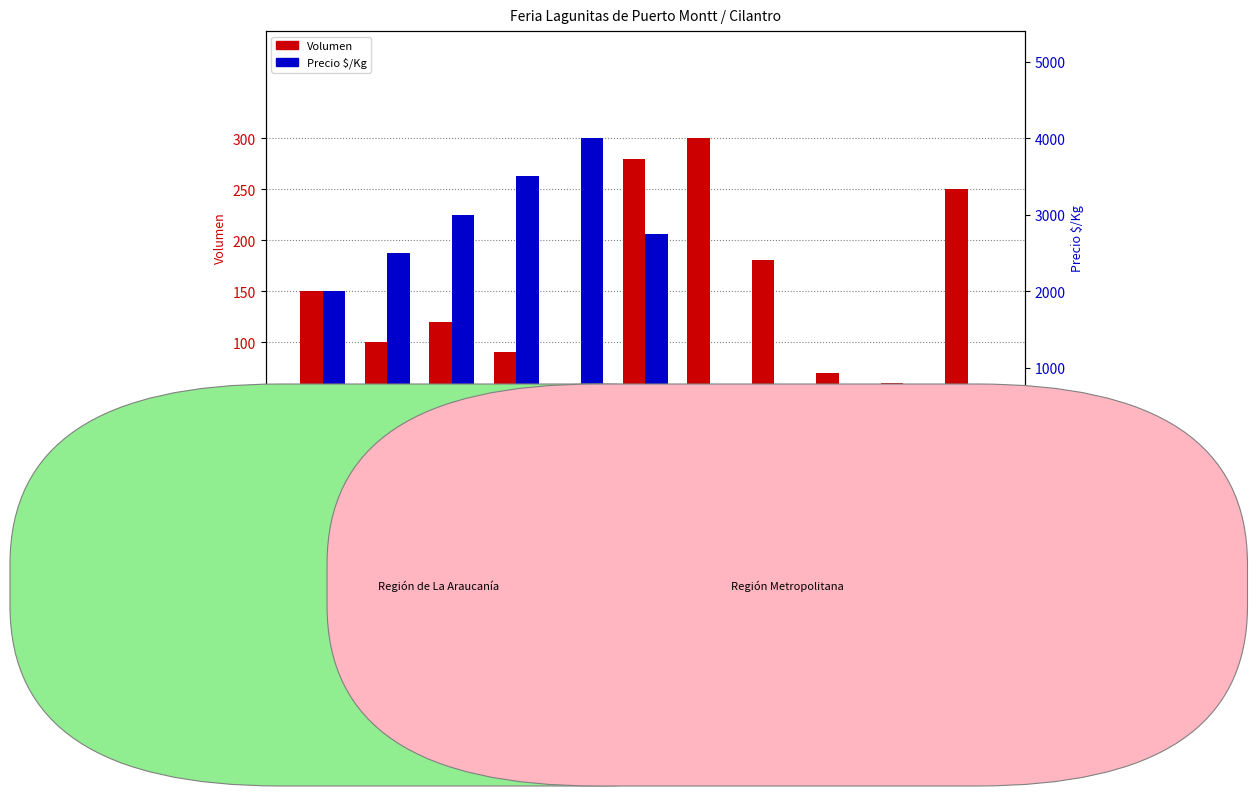

True or false: Volumen has a value of 503 at 9000.

False